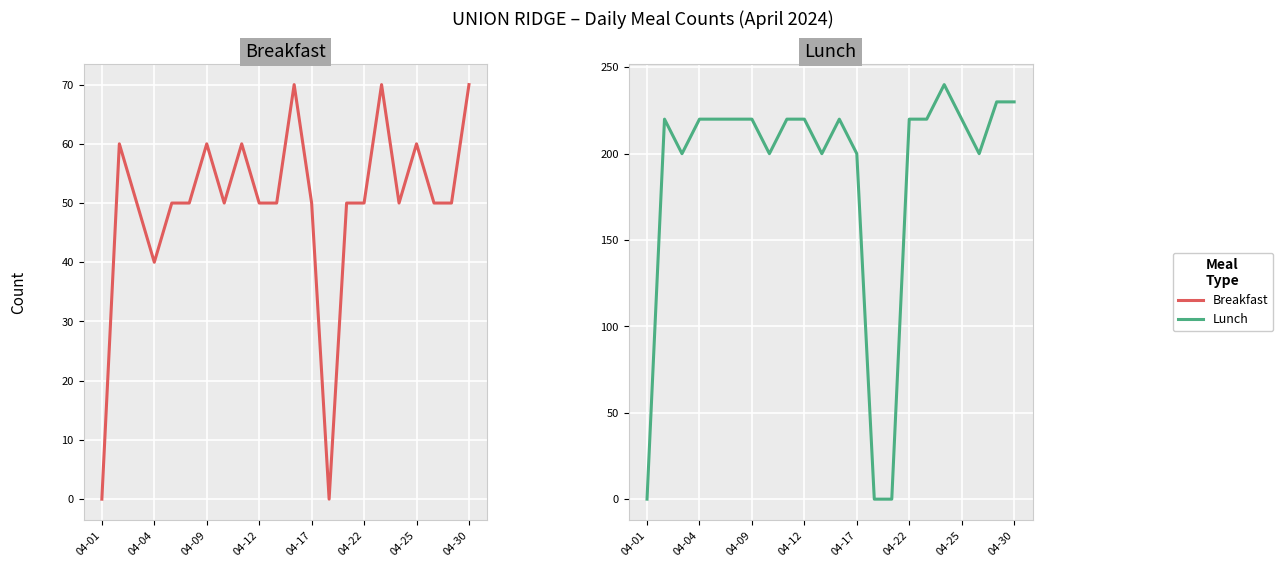

The Lunch series shows 220 at 04-04. True or false?

True